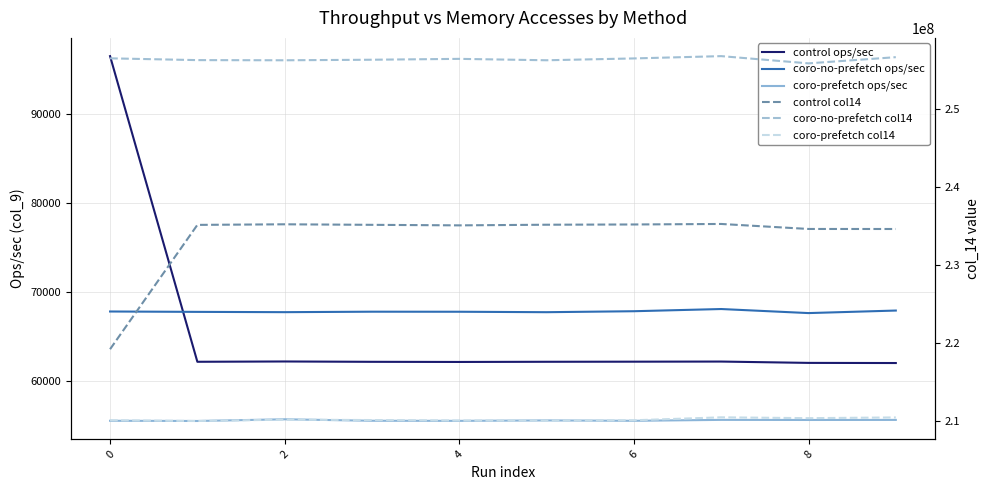

Which series has the largest total across all categories?

coro-no-prefetch col14